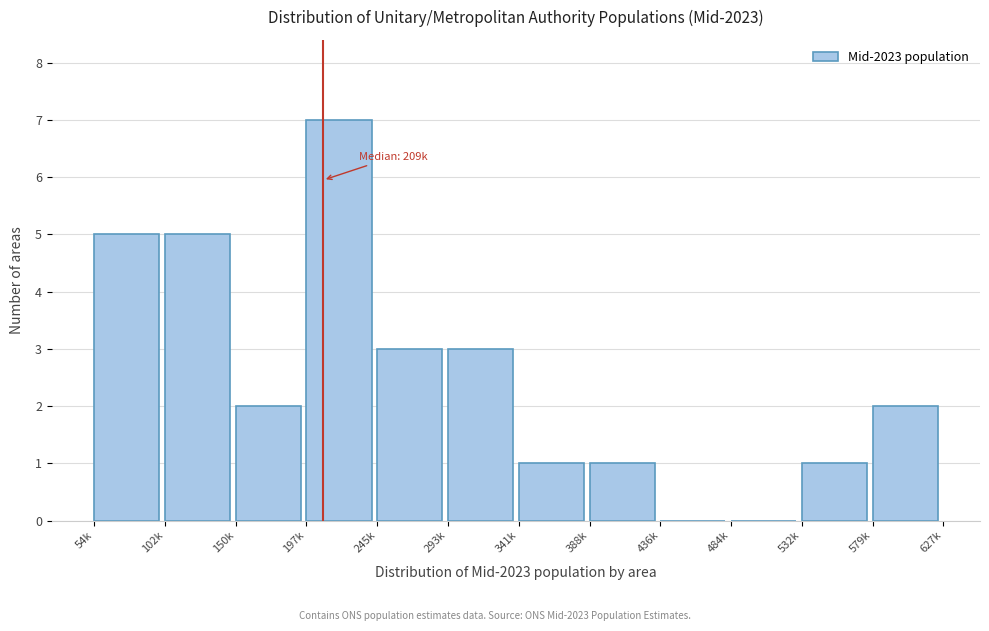

Reading left to right, list all the values displayed in this chart.

54k=5	102k=5	150k=2	197k=7	245k=3	293k=3	341k=1	388k=1	436k=0	484k=0	532k=1	579k=2